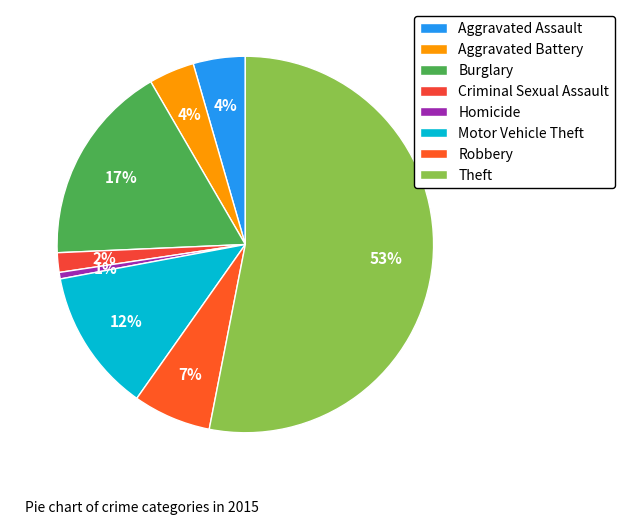

How many slices are in this pie chart?

8